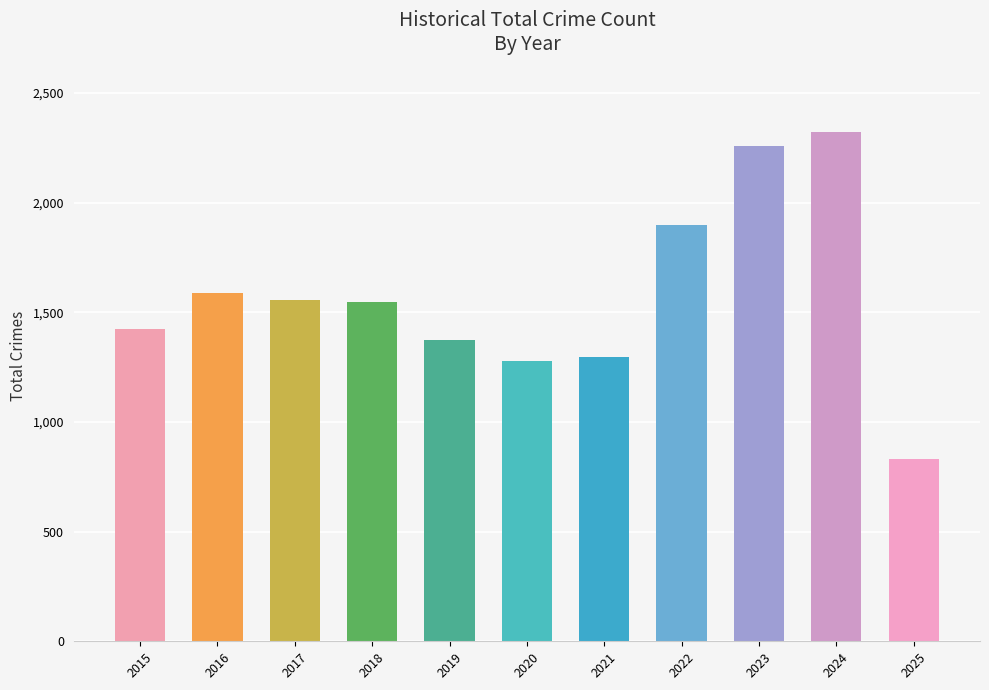

What is the difference between the values at 2024 and 2020?

1043